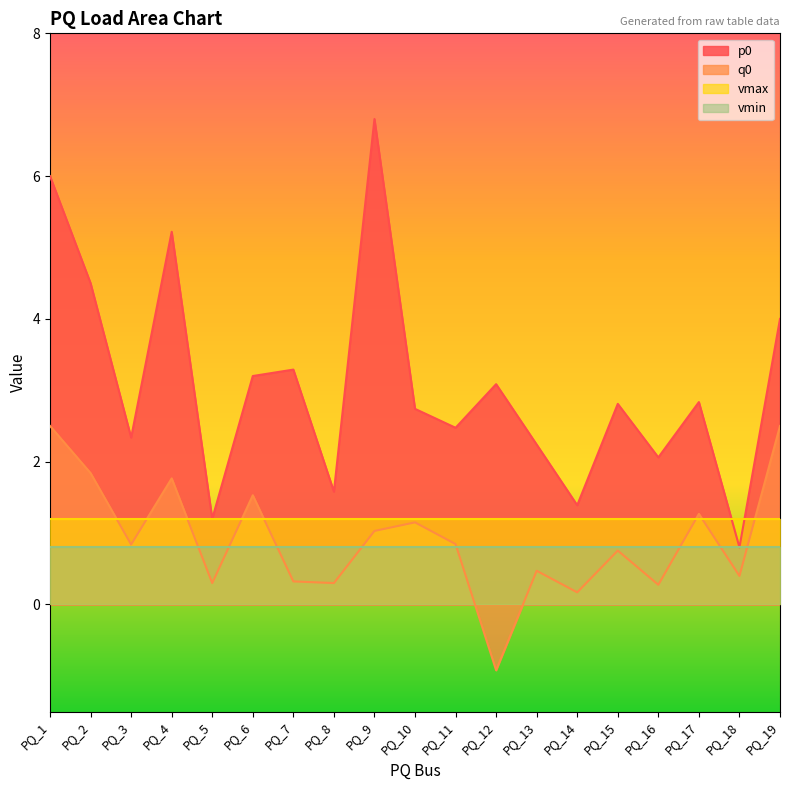

Between PQ_11 and PQ_19, which series saw the biggest shift?

q0